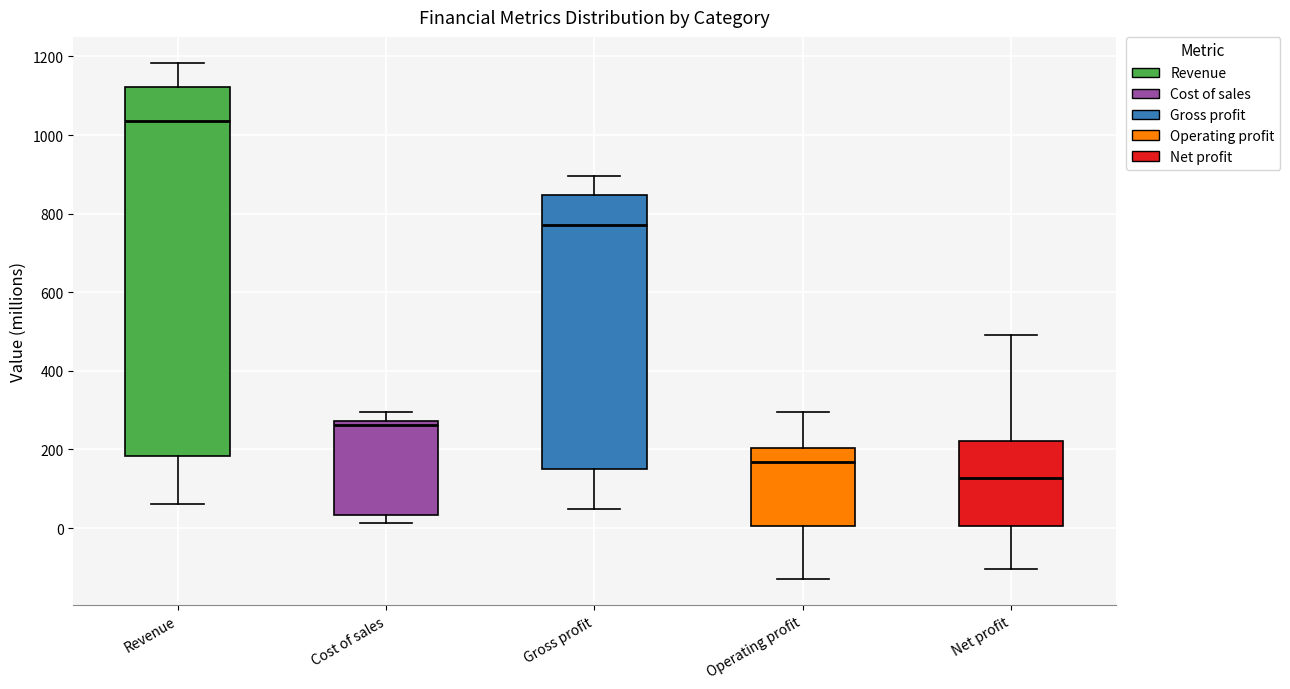

Reading left to right, read every box against the y-axis: the position of its median line, the range the box covers, and the ends of its whiskers. The values are not printed on the chart, so give them approximately, as read against the axis.

Revenue: median 1040, box 180 to 1120, whiskers 60 to 1180
Cost of sales: median 260, box 40 to 280, whiskers 20 to 300
Gross profit: median 780, box 160 to 840, whiskers 40 to 900
Operating profit: median 160, box 0 to 200, whiskers -120 to 300
Net profit: median 120, box 0 to 220, whiskers -100 to 500